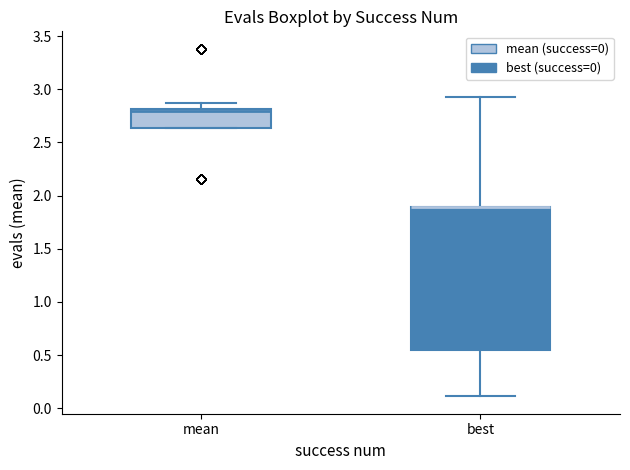

Reading left to right, read every box against the y-axis: the position of its median line, the range the box covers, and the ends of its whiskers. The values are not printed on the chart, so give them approximately, as read against the axis.

mean: median 2.80 (just below the box's upper edge), box 2.65 to 2.80, whiskers 2.65 to 2.85
best: median 1.90 (drawn on the box's upper edge), box 0.55 to 1.90, whiskers 0.10 to 2.95